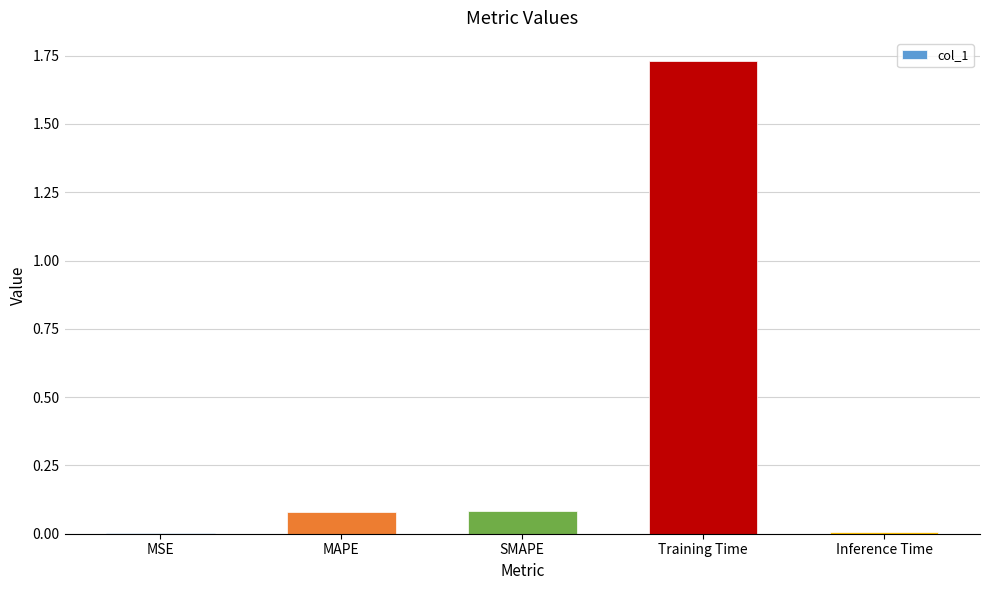

The chart shows a value of 0.0 at SMAPE. True or false?

False